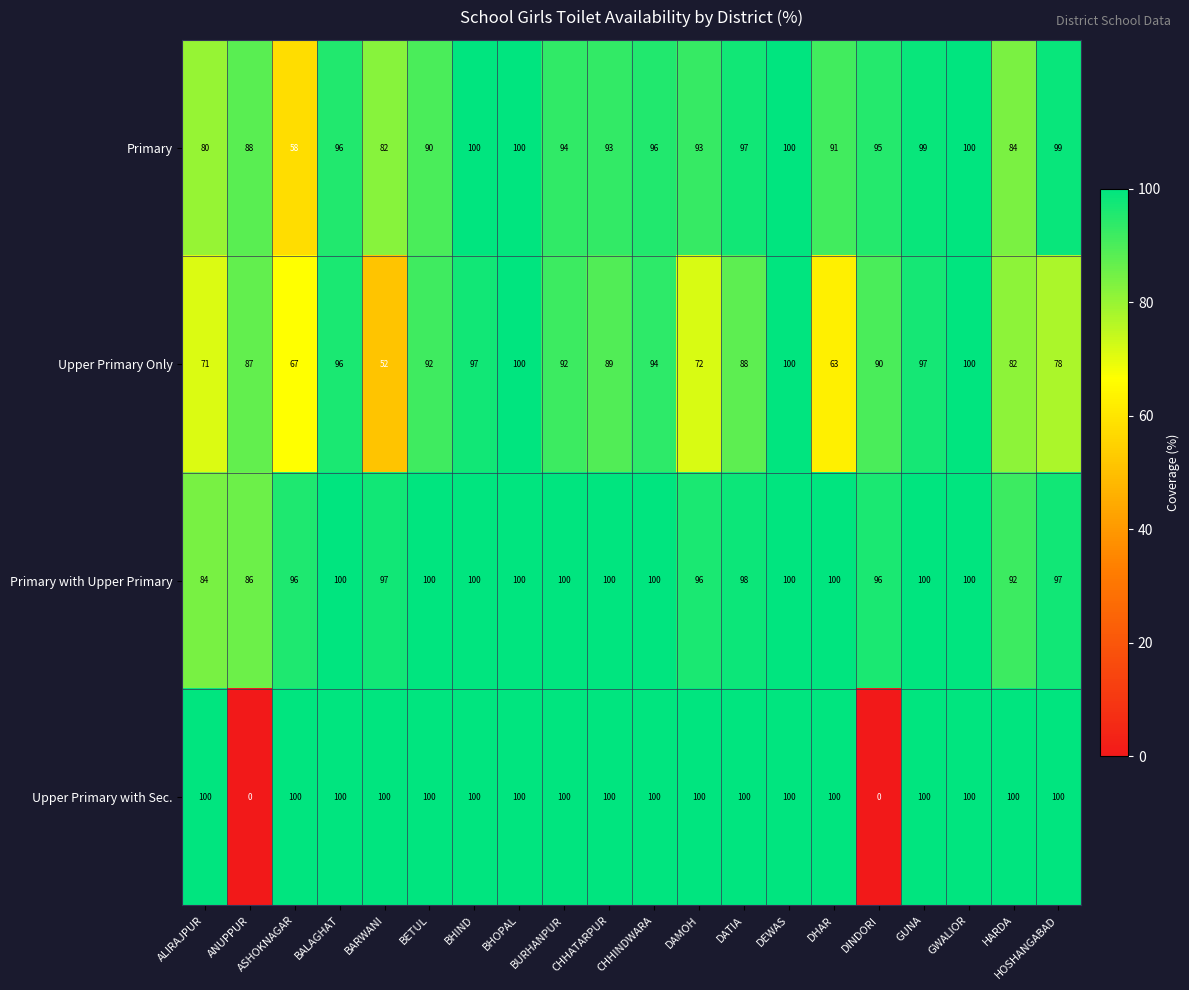

What is the greatest value displayed?

100